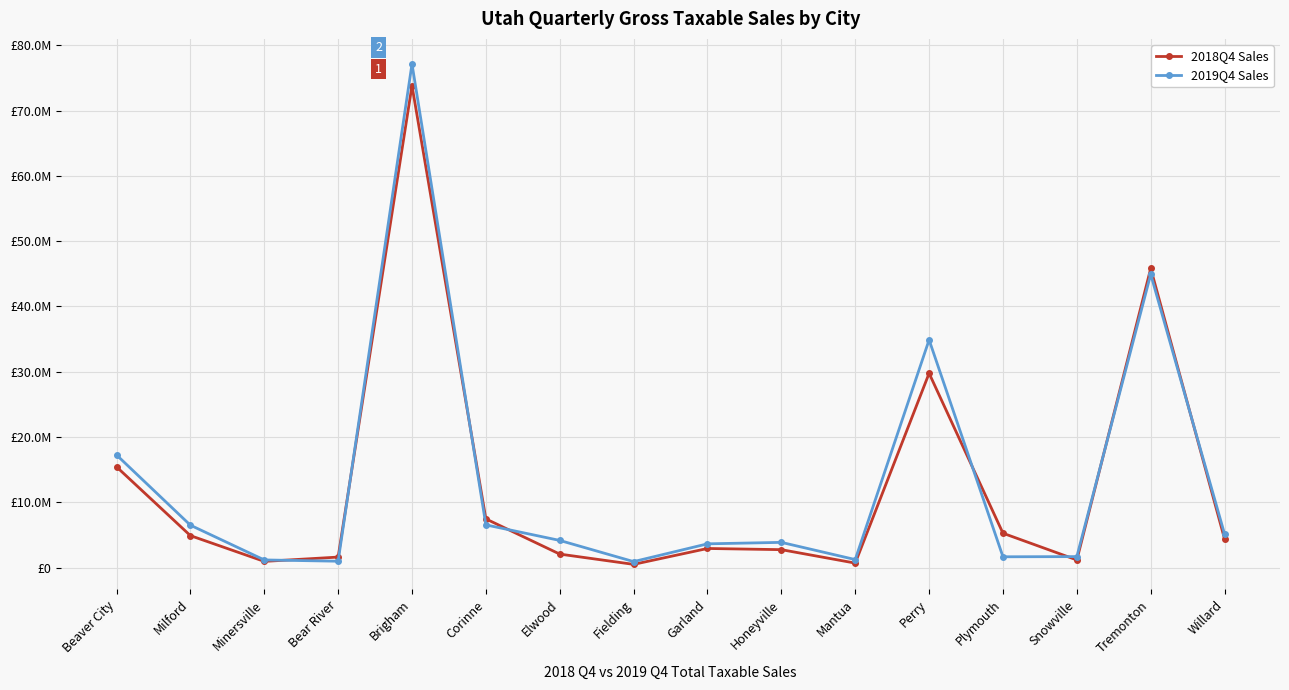

List the series in order of their peak value, highest first.

2019Q4 Sales, 2018Q4 Sales